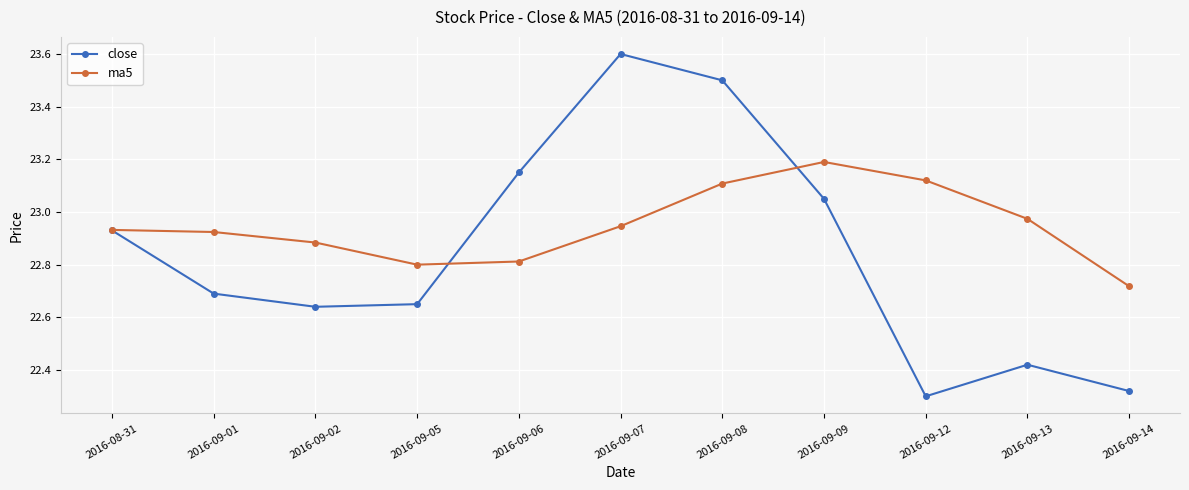

What is the difference between the highest and lowest values at 2016-09-13?

0.6